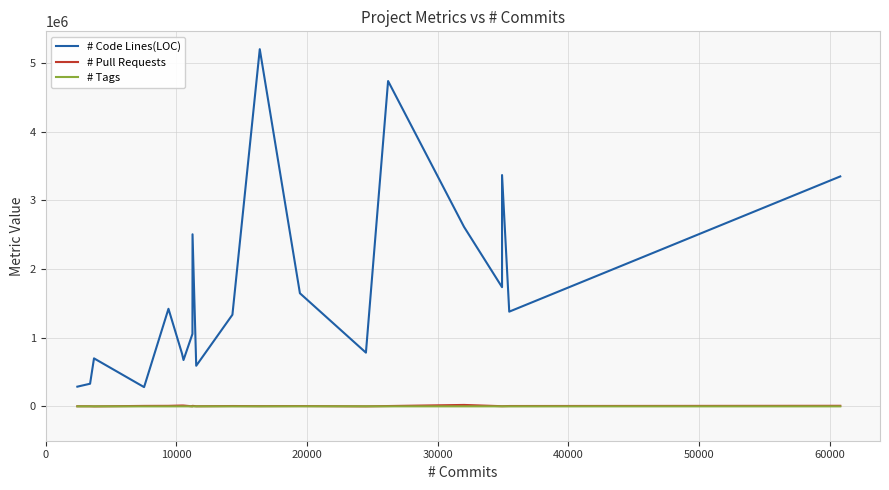

Where is # Pull Requests nearest to the value 10510?

60000